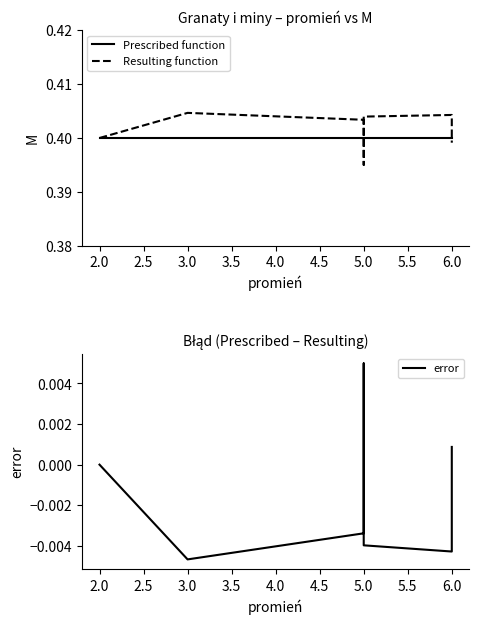

How many lines are shown in the chart?

3